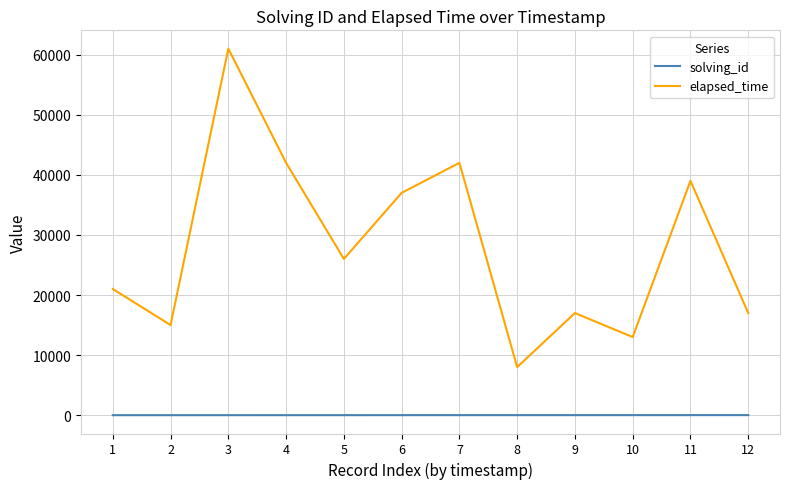

Between 7 and 10, which series saw the biggest shift?

elapsed_time